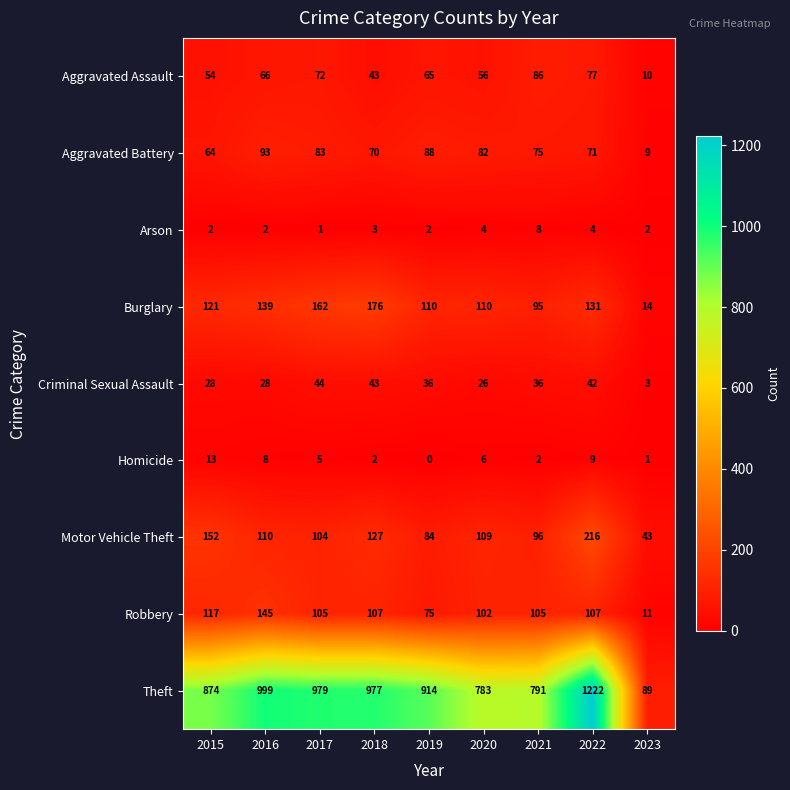

What is the greatest value displayed?

1222